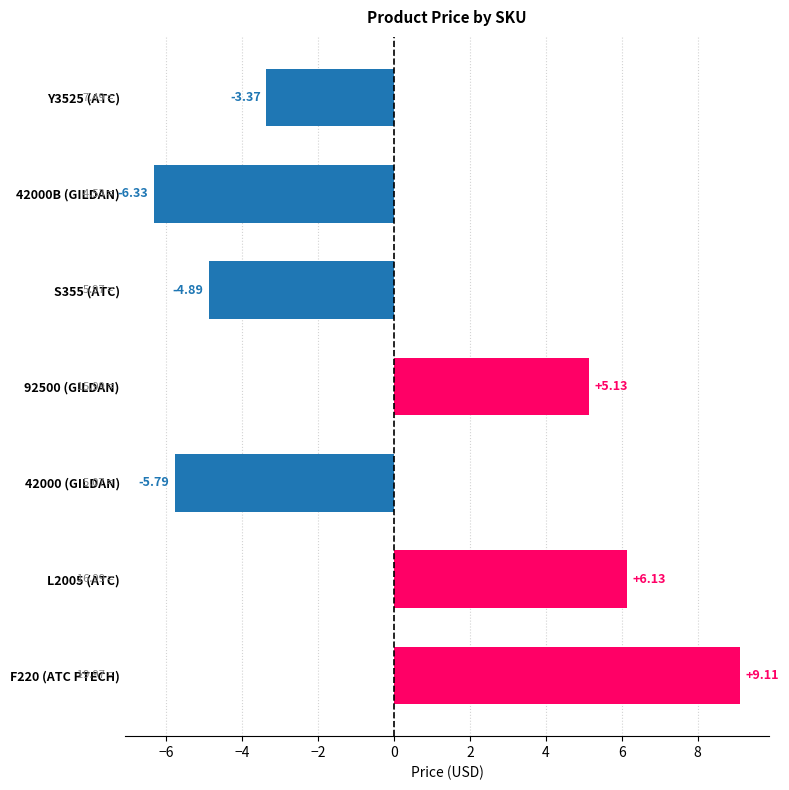

Rank the categories by value from lowest to highest.

42000B (GILDAN), 42000 (GILDAN), S355 (ATC), Y3525 (ATC), 92500 (GILDAN), L2005 (ATC), F220 (ATC PTECH)